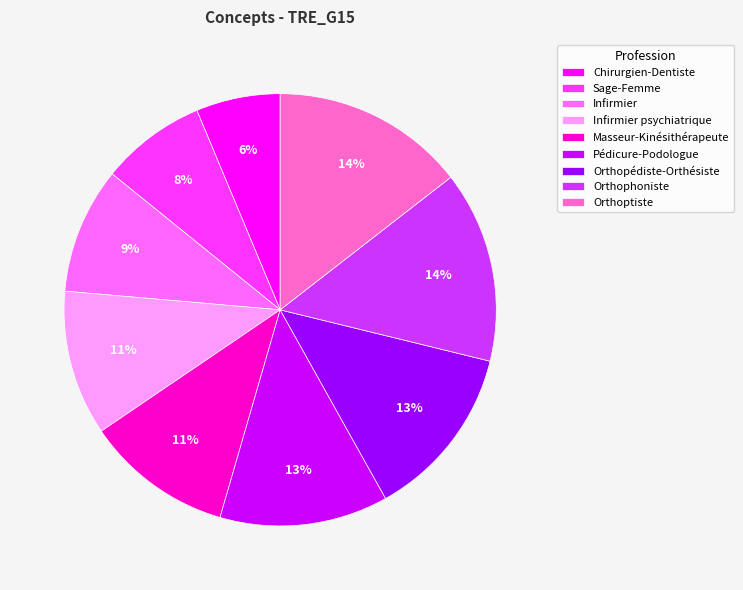

What percentage is the Sage-Femme slice, to the nearest percent?

8%